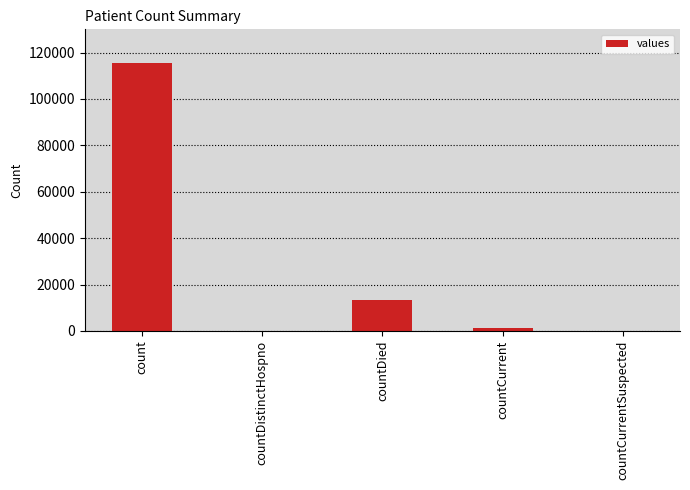

Reading left to right, transcribe all the data shown in this chart.

count=115379	countDistinctHospno=0	countDied=13343	countCurrent=1383	countCurrentSuspected=0